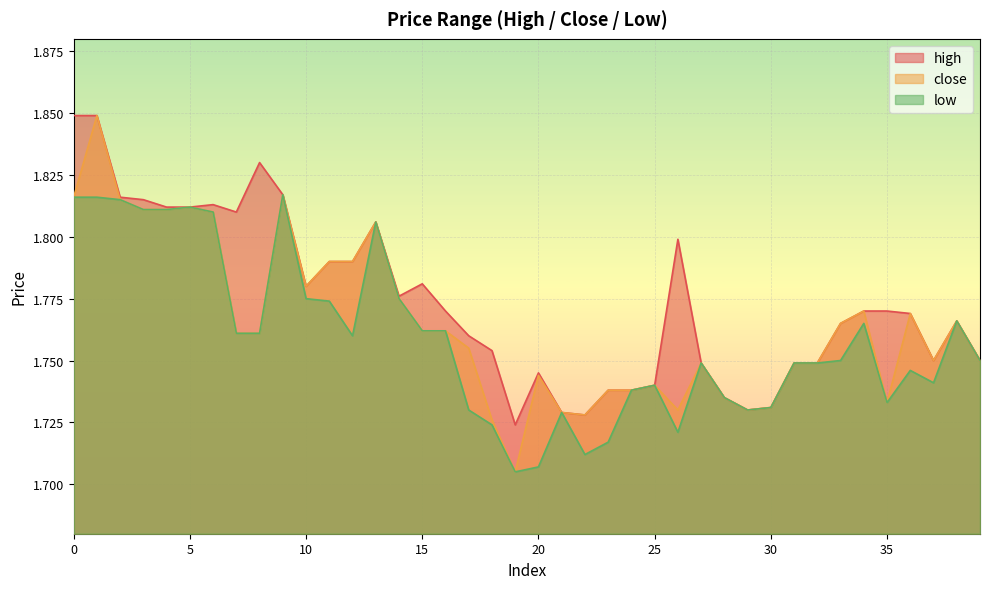

What are all the series names shown in the legend?

high, close, low